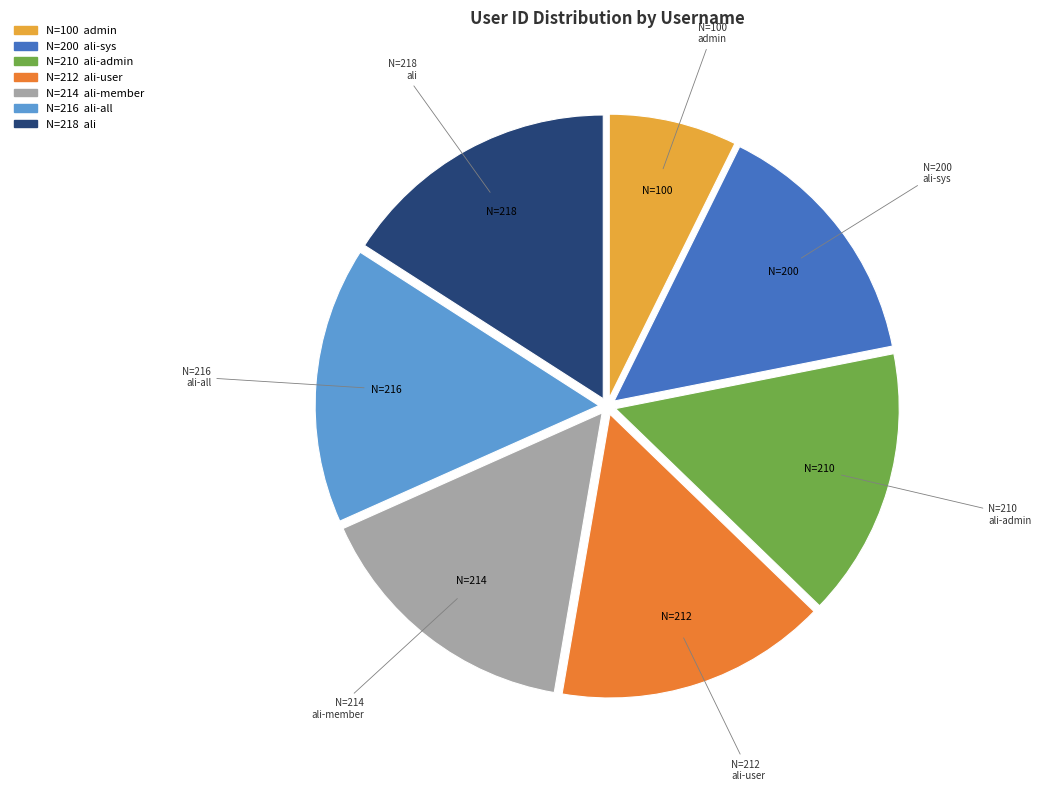

True or false: admin accounts for 7% of the total.

True